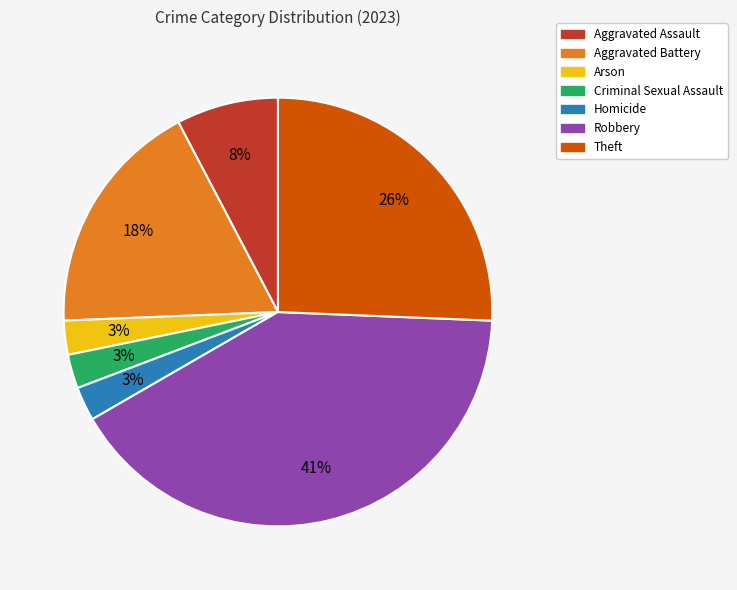

To the nearest percent, what portion does Homicide represent?

3%